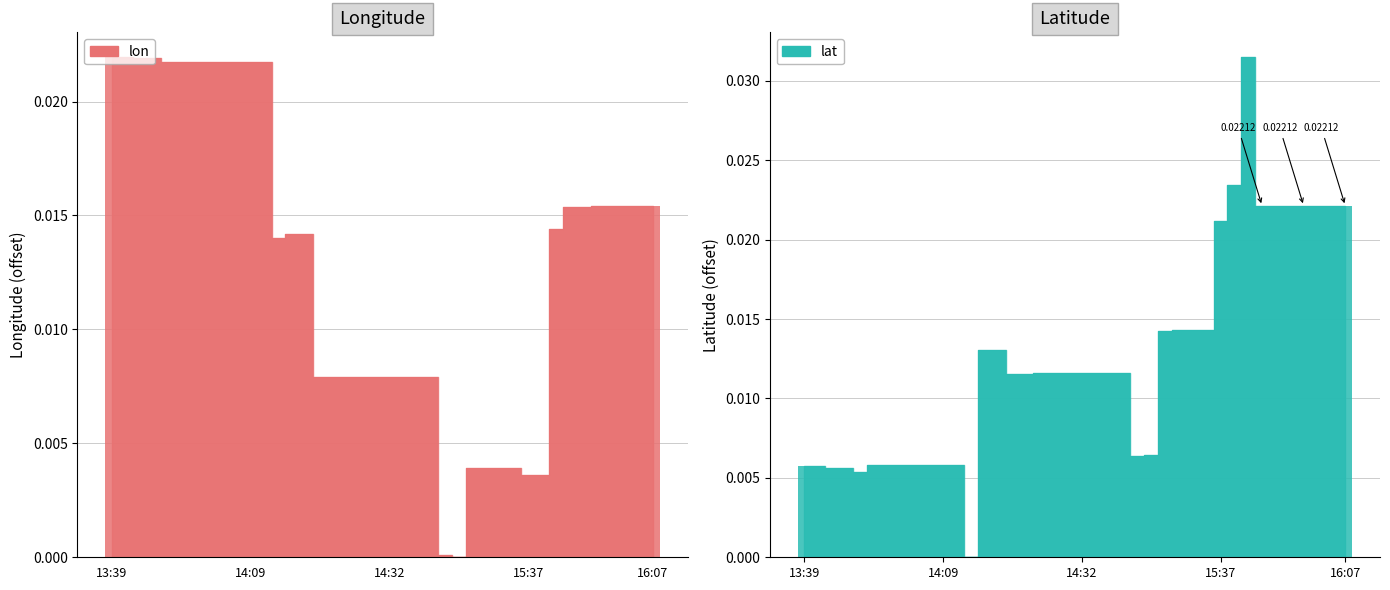

Between 15 and 36, which series saw the biggest shift?

lat (bar)